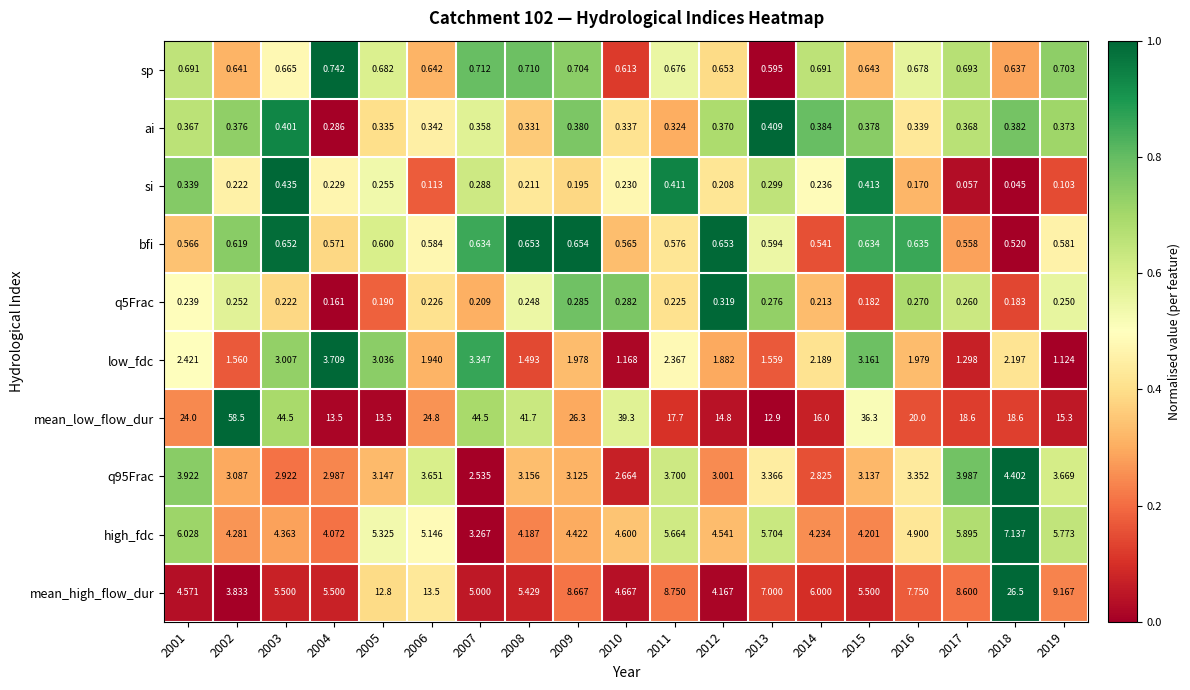

How many data points does each series have?

19